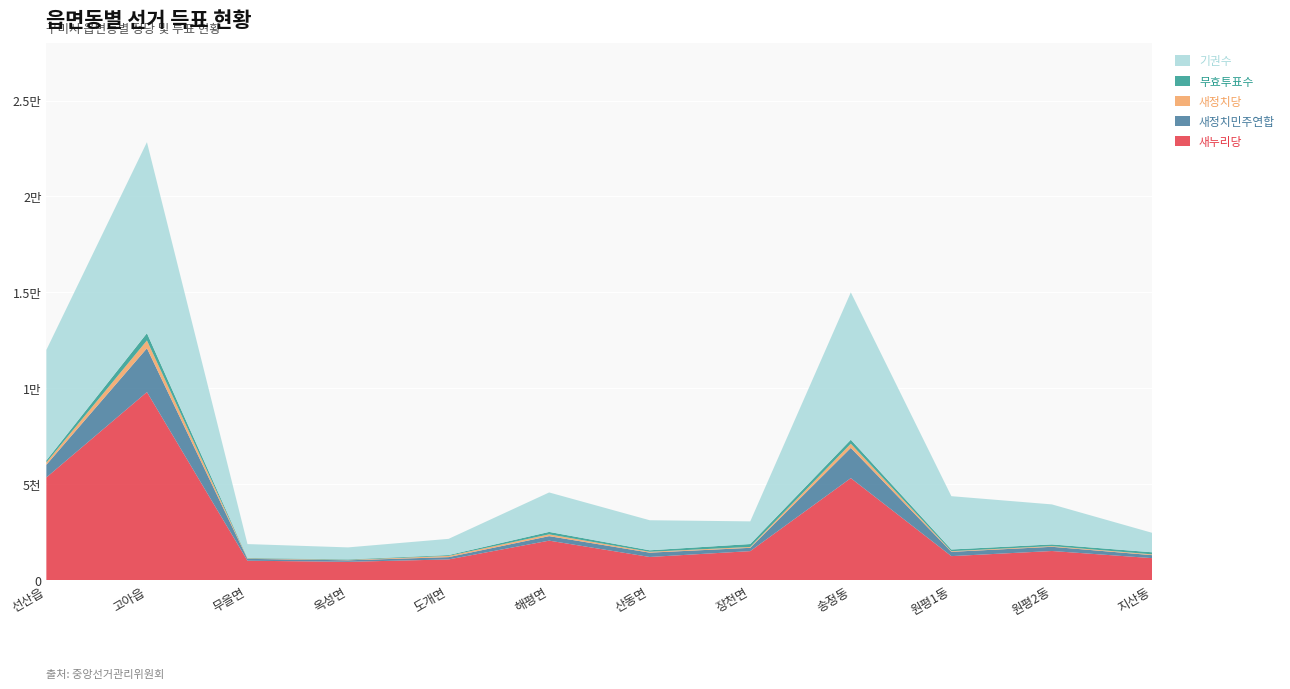

Reading left to right, list all the values displayed in this chart.

새누리당: 5359	9808	1020	962	1087	2066	1215	1520	5324	1259	1526	1153
새정치민주연합: 660	2281	97	79	120	234	225	172	1575	224	219	155
새정치당: 121	410	24	20	64	93	45	45	219	33	36	41
무효투표수: 107	378	26	29	43	128	78	152	206	89	88	109
기권수: 5759	9954	720	624	845	2056	1566	1181	7680	2778	2085	1010